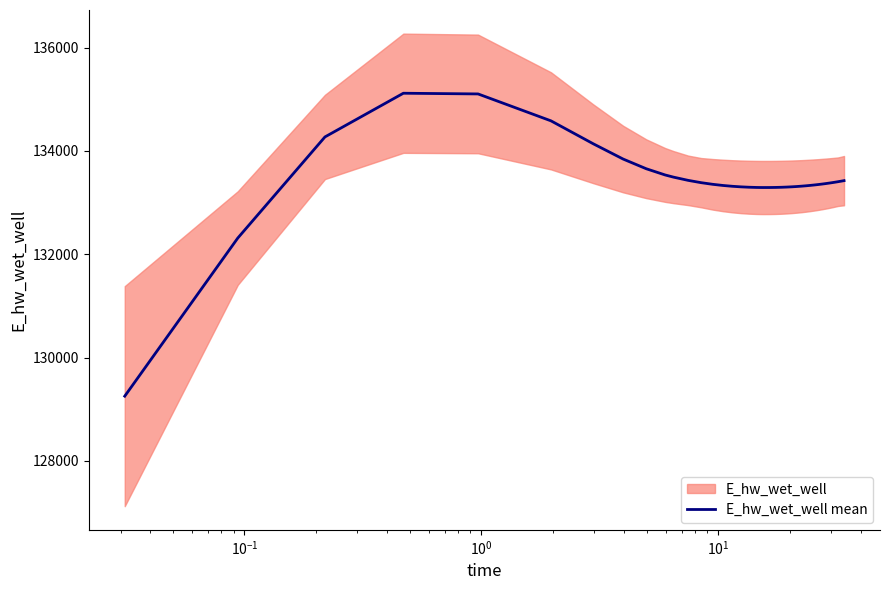

What is the highest value of the E_hw_wet_well mean series?

135116.3